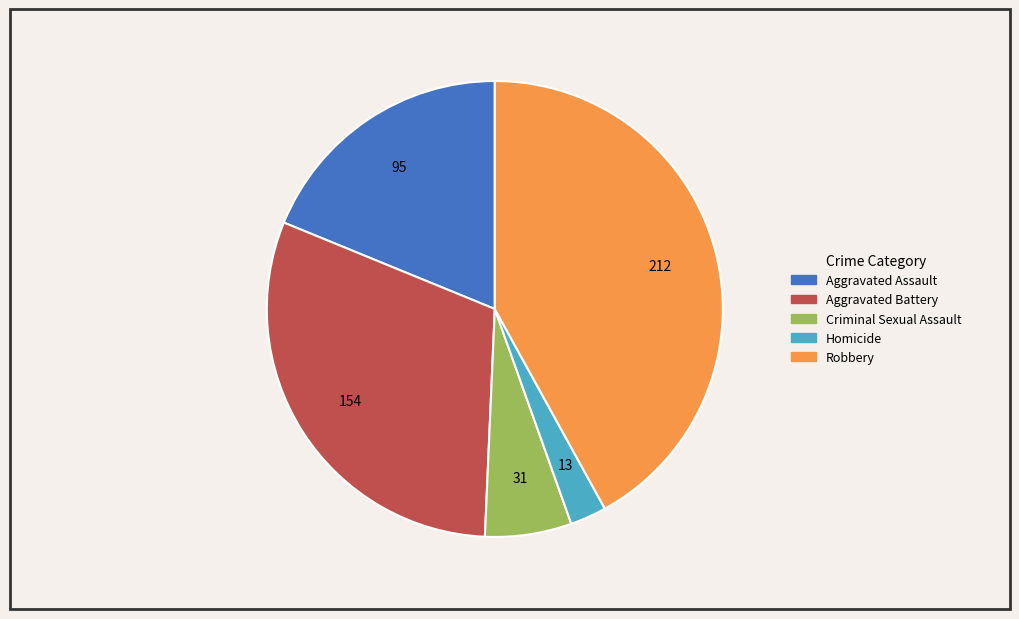

What is the largest slice in the pie chart?

Robbery